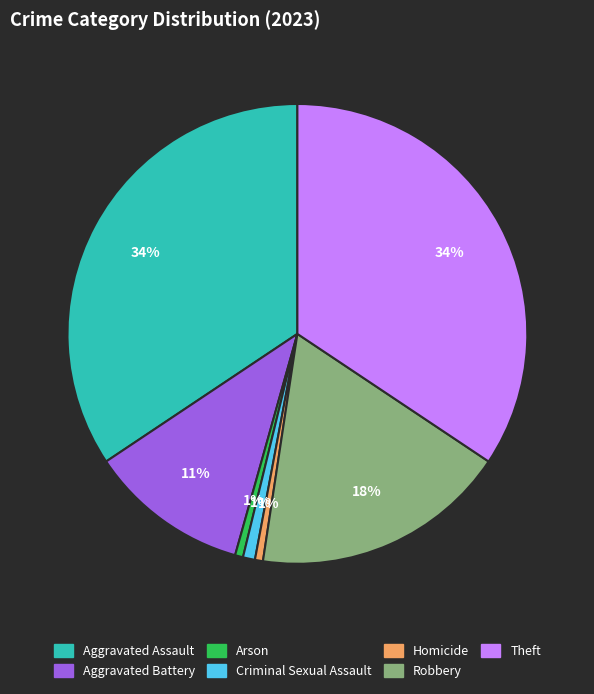

Combined, do Arson and Aggravated Assault account for over 50%?

No